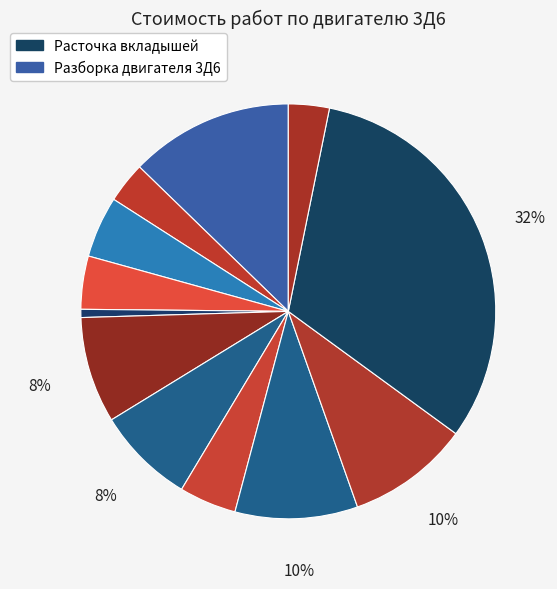

Is there a majority slice in this chart?

No